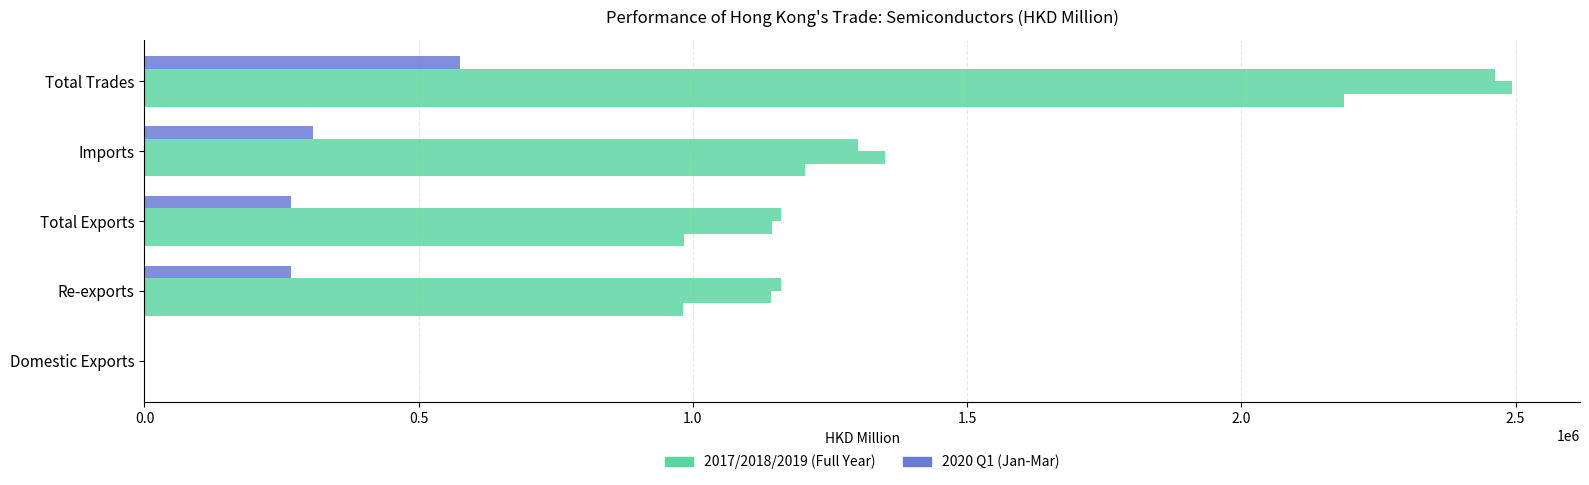

Count the number of categories in the chart.

5